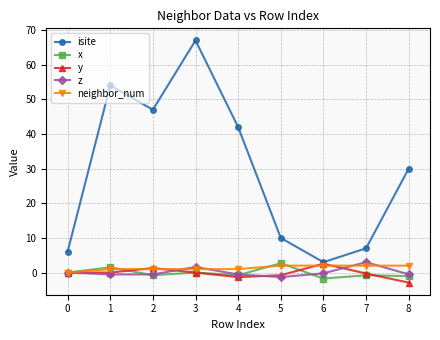

How many data points does each series have?

9